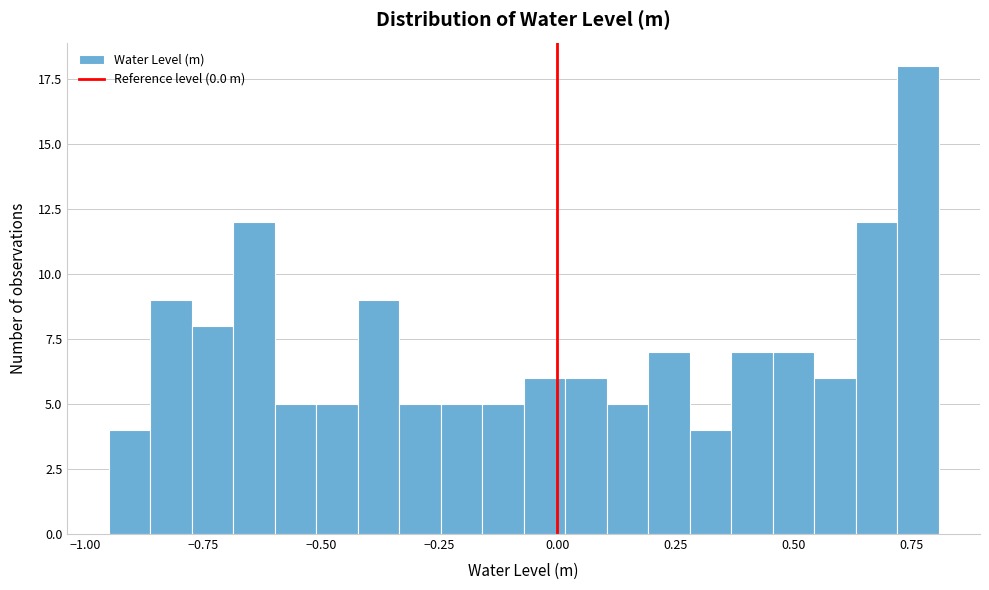

Read against the x-axis, roughly where is the centre of the tallest bar?

0.75